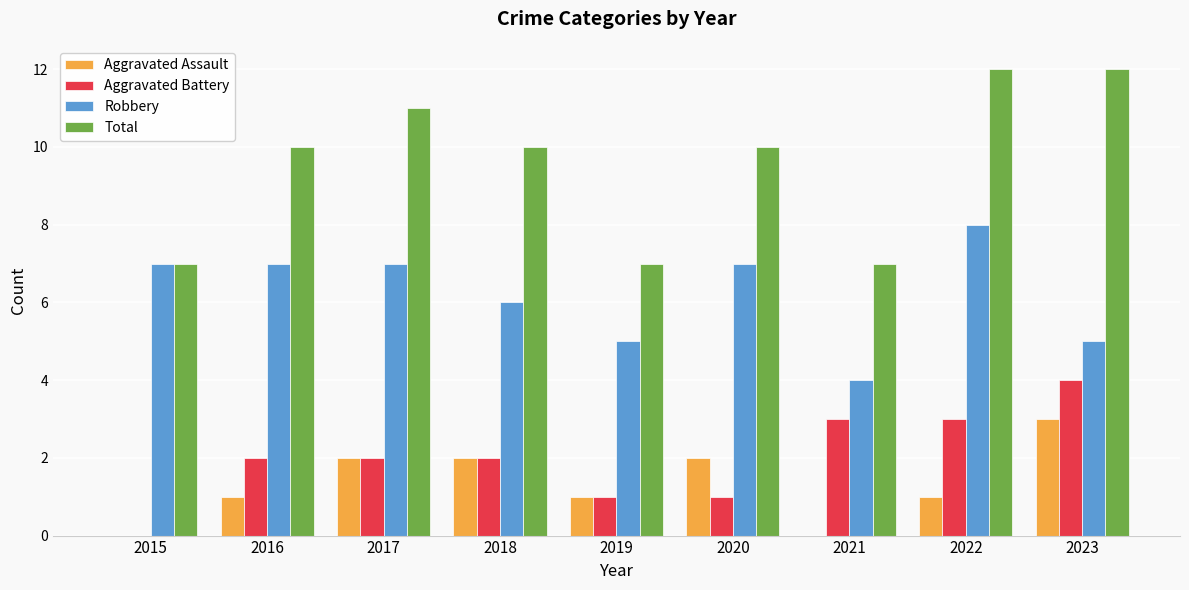

How many groups of bars are there?

9